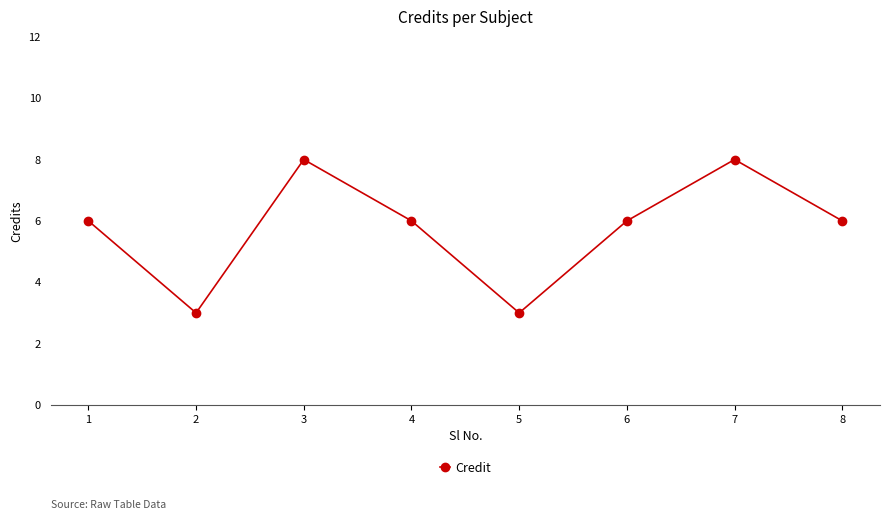

How many values are between 6 and 8?

6